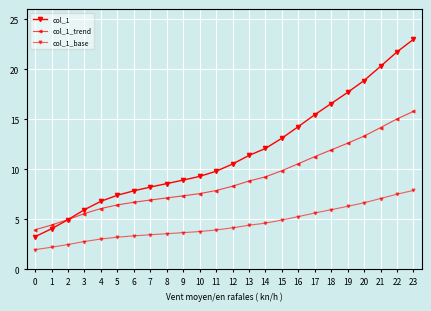

How many lines are shown in the chart?

3